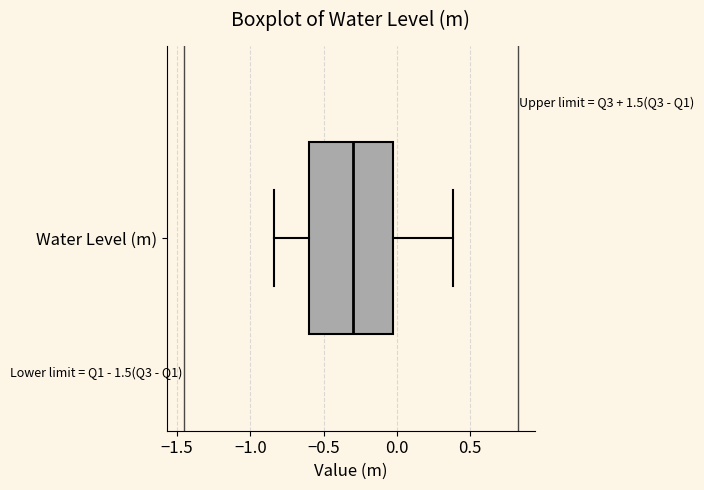

Read this box plot against the x-axis: the position of the median line, the range covered by the box, and the ends of both whiskers. The values are not printed on the chart, so give them approximately, as read against the axis.

median -0.30, box -0.60 to -0.05, whiskers -0.85 to 0.40